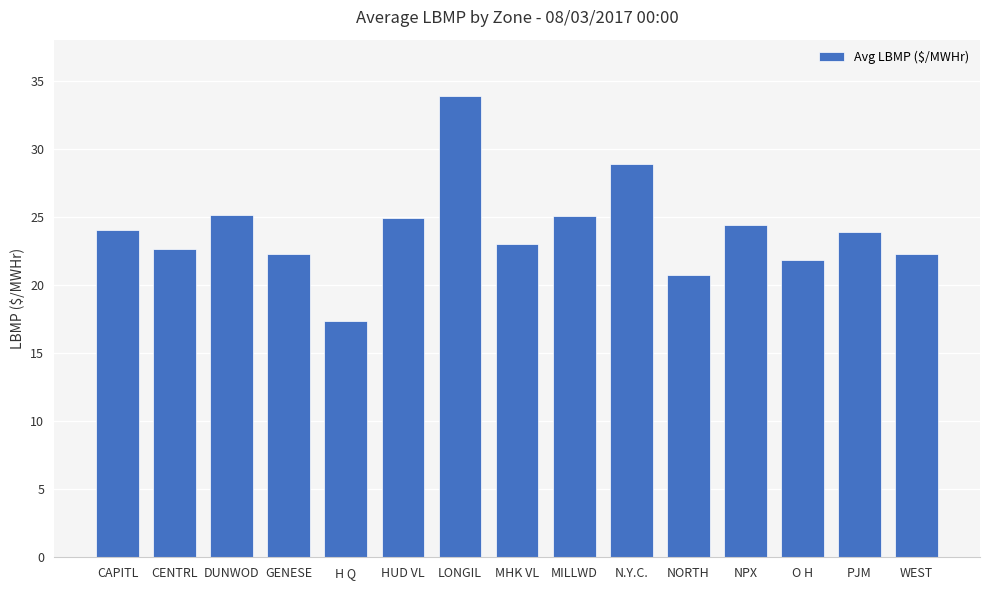

Which label corresponds to the largest value in the chart?

LONGIL